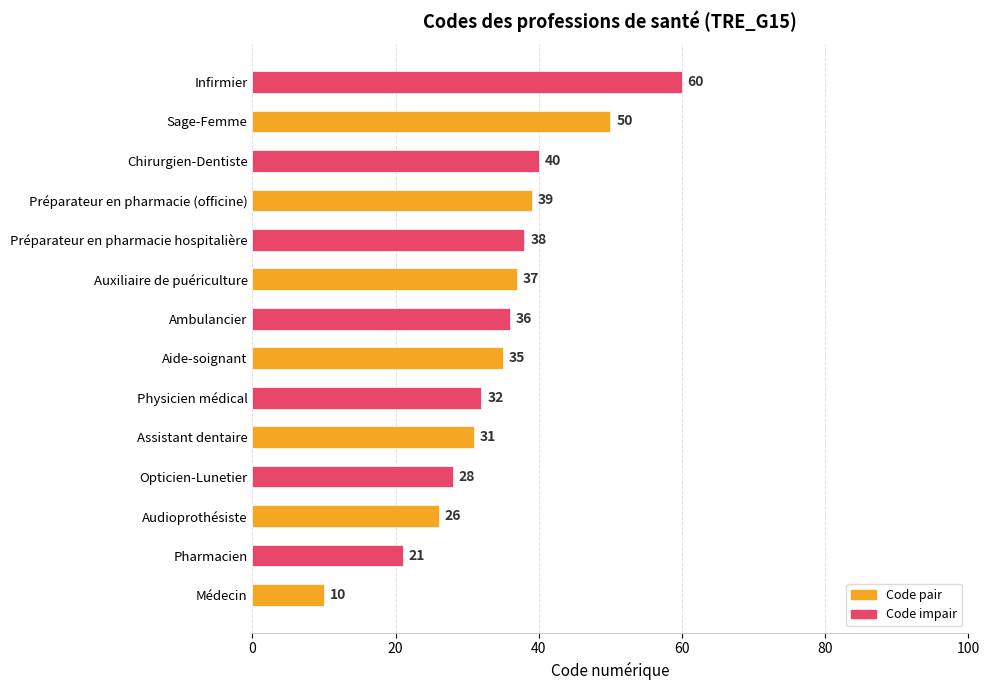

List the labels in order of value, largest first.

Infirmier, Sage-Femme, Chirurgien-Dentiste, Préparateur en pharmacie (officine), Préparateur en pharmacie hospitalière, Auxiliaire de puériculture, Ambulancier, Aide-soignant, Physicien médical, Assistant dentaire, Opticien-Lunetier, Audioprothésiste, Pharmacien, Médecin